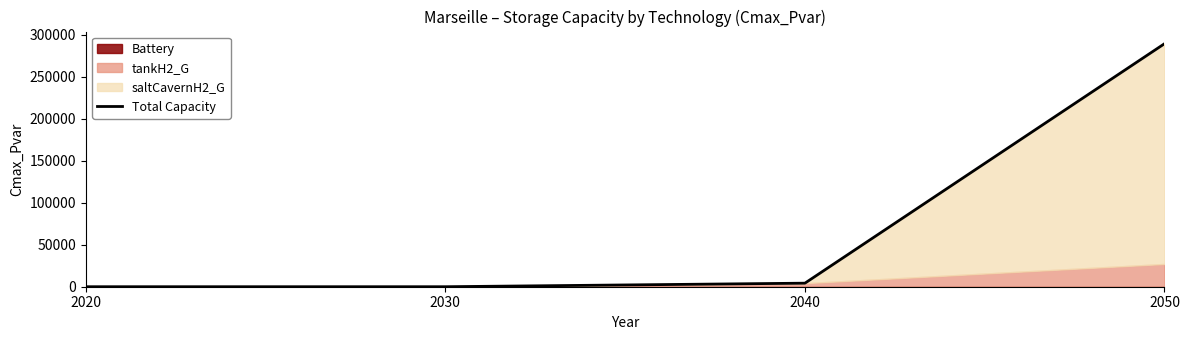

Which label corresponds to the largest value in the chart?

2050